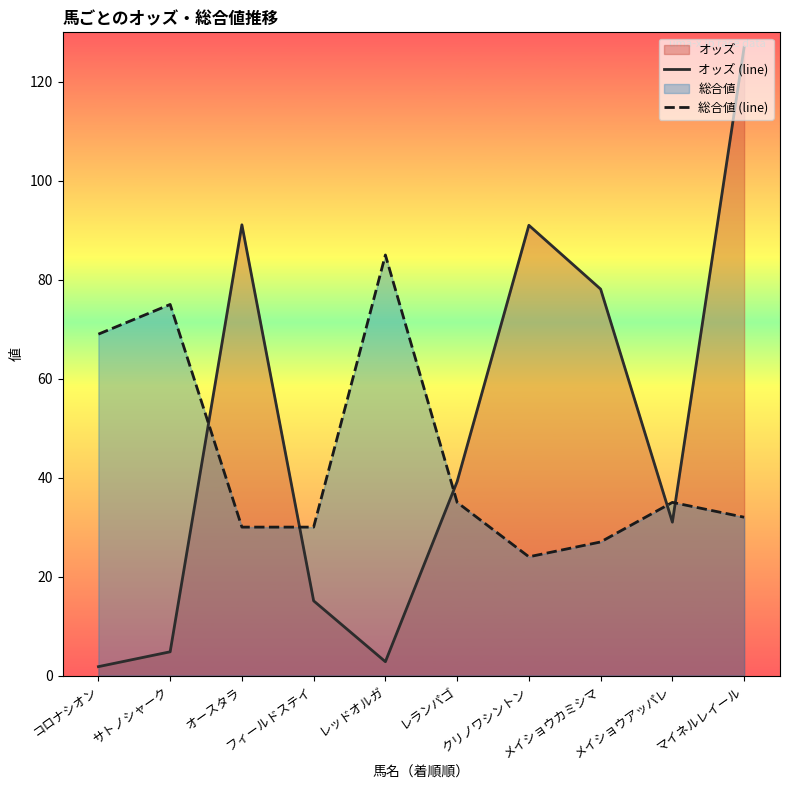

Where is オッズ (line) nearest to the value 64?

メイショウカミシマ